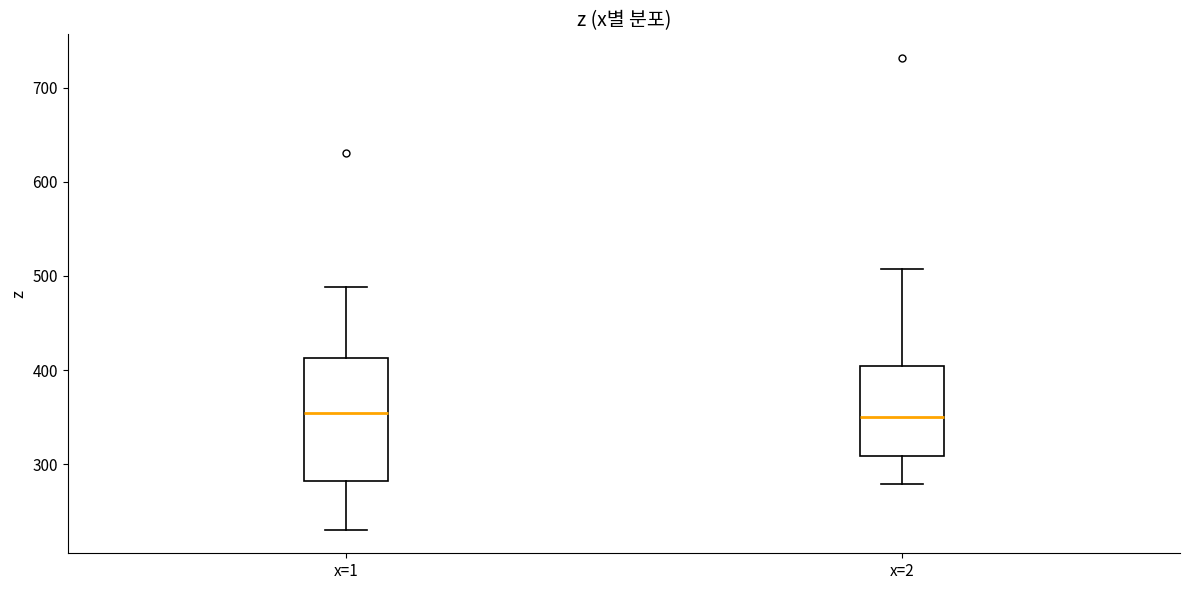

Reading left to right, read every box against the y-axis: the position of its median line, the range the box covers, and the ends of its whiskers. The values are not printed on the chart, so give them approximately, as read against the axis.

x=1: median 350, box 280 to 410, whiskers 230 to 490
x=2: median 350, box 310 to 400, whiskers 280 to 510